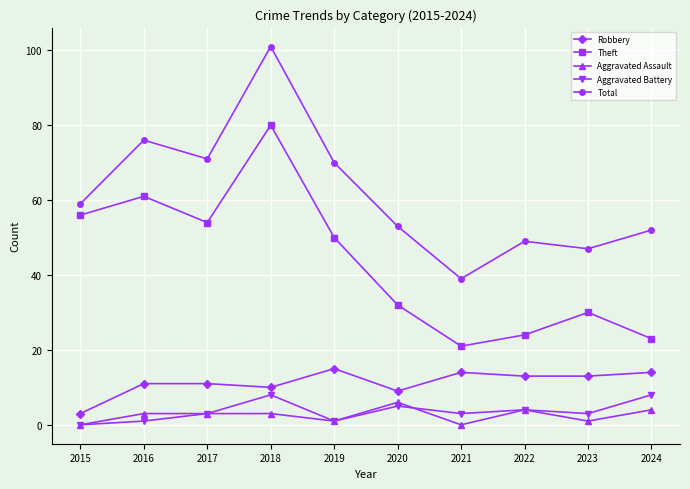

What is the average value of the Theft series?

43